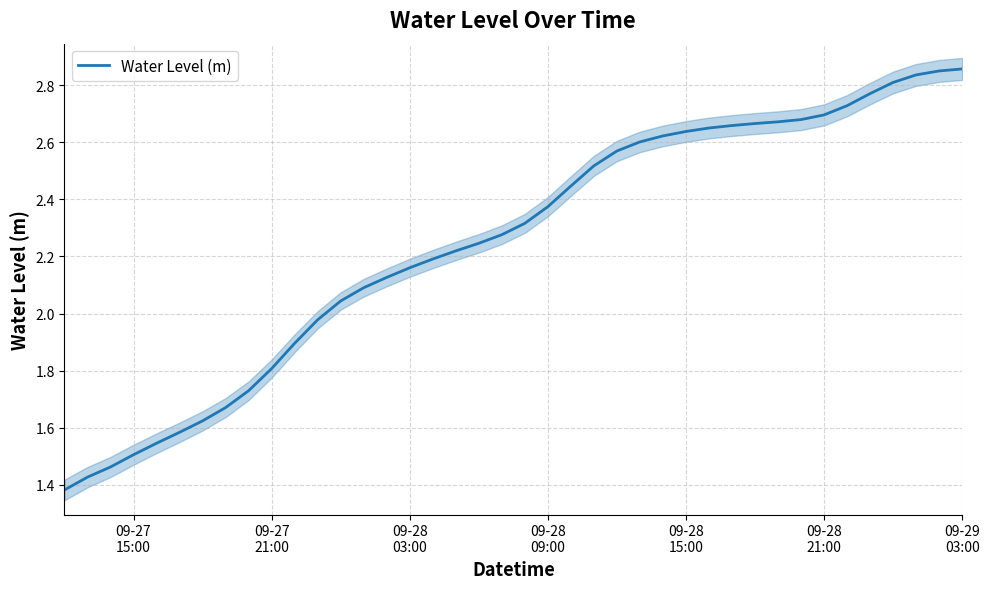

Is this an area chart (filled region under the line)?

No